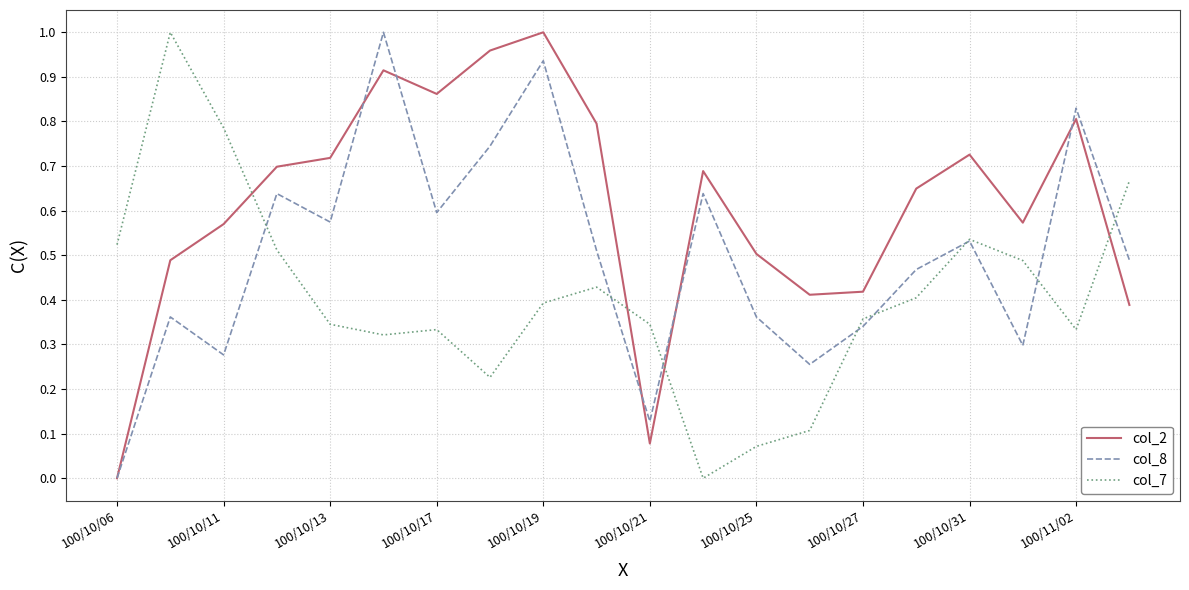

What are all the series names shown in the legend?

col_2, col_8, col_7